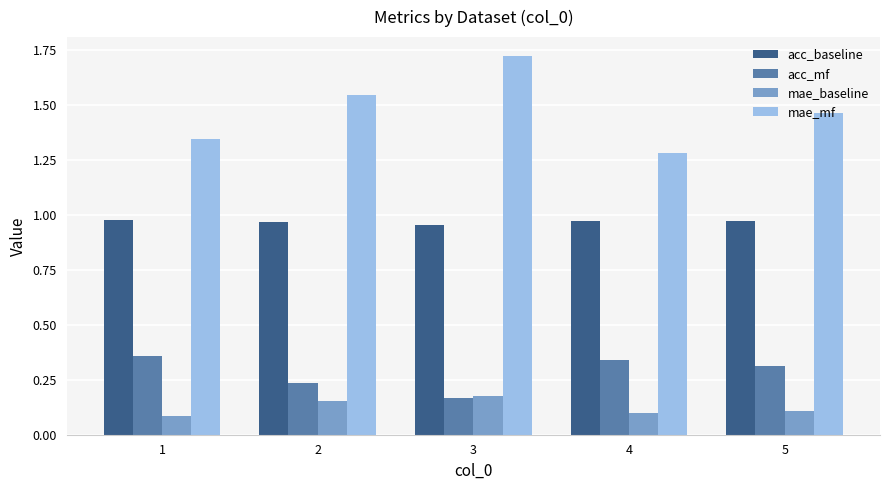

Which label corresponds to the largest value in the chart?

3